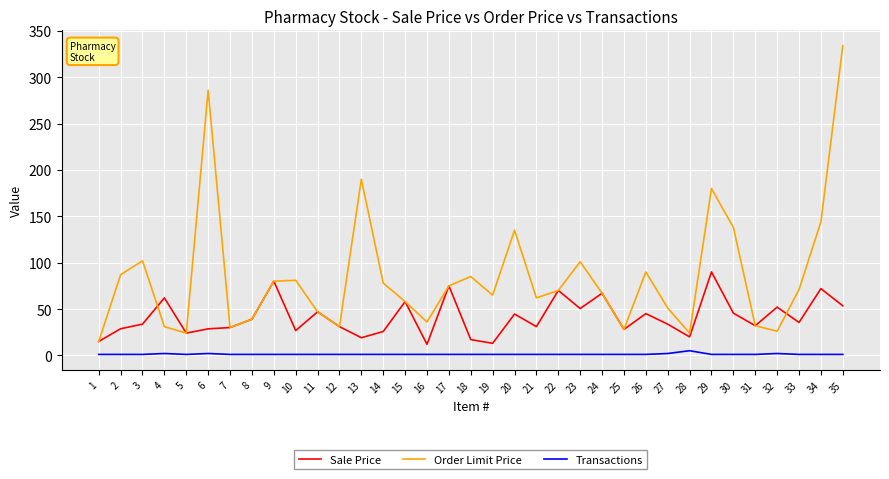

At which category does Order Limit Price reach its first local peak?

3